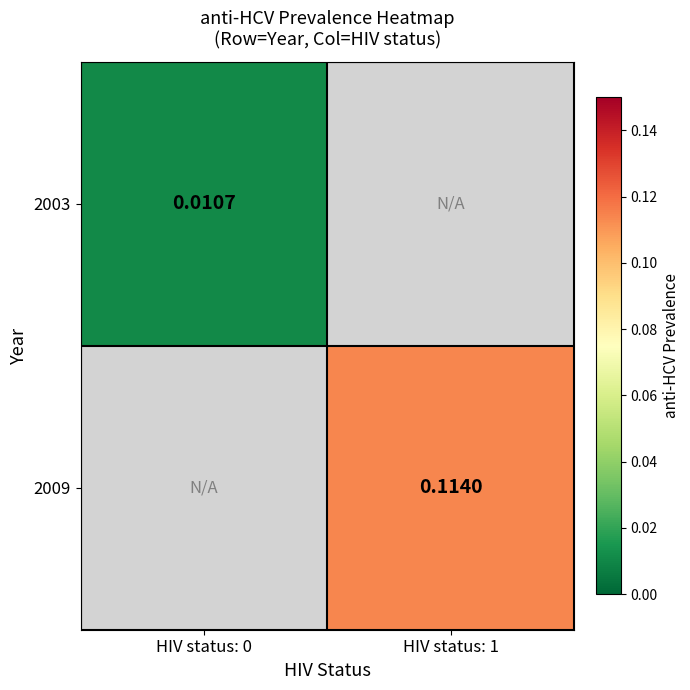

Which has a higher value, HIV status: 0 or HIV status: 1?

HIV status: 1